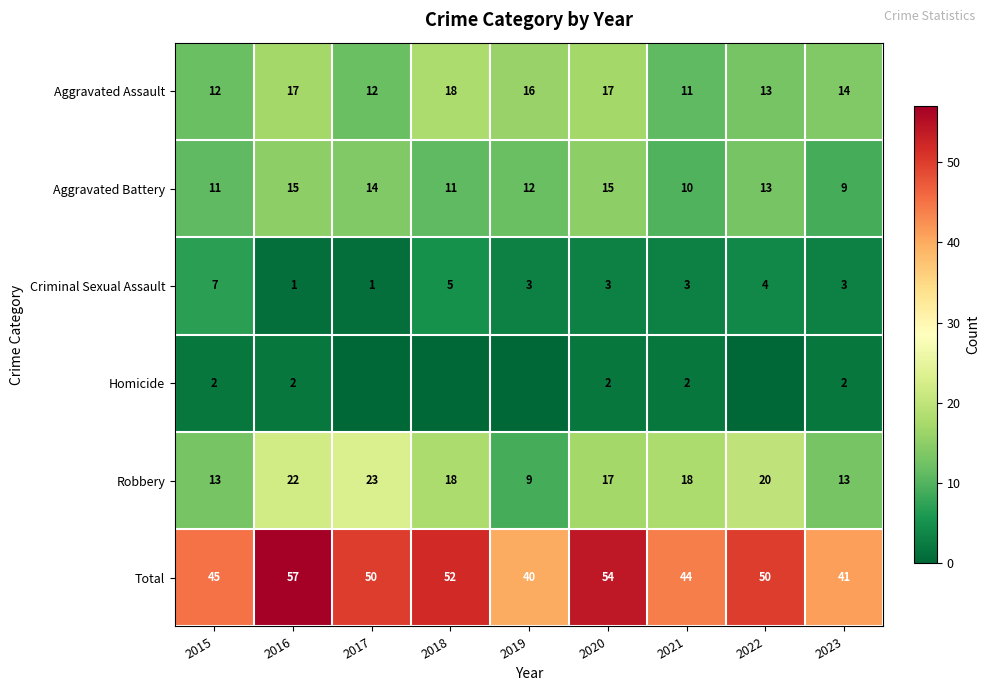

What is the difference between the highest and lowest values at 2021?

42